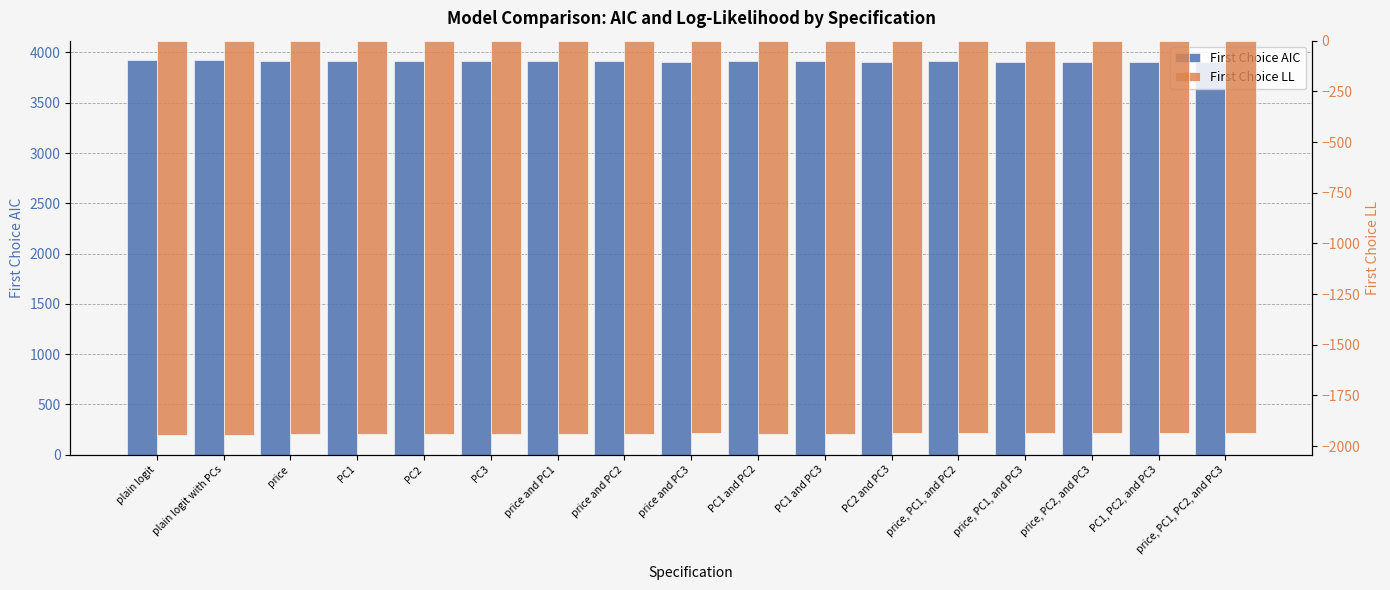

What is the label of the 15th bar from the left?

price, PC2, and PC3